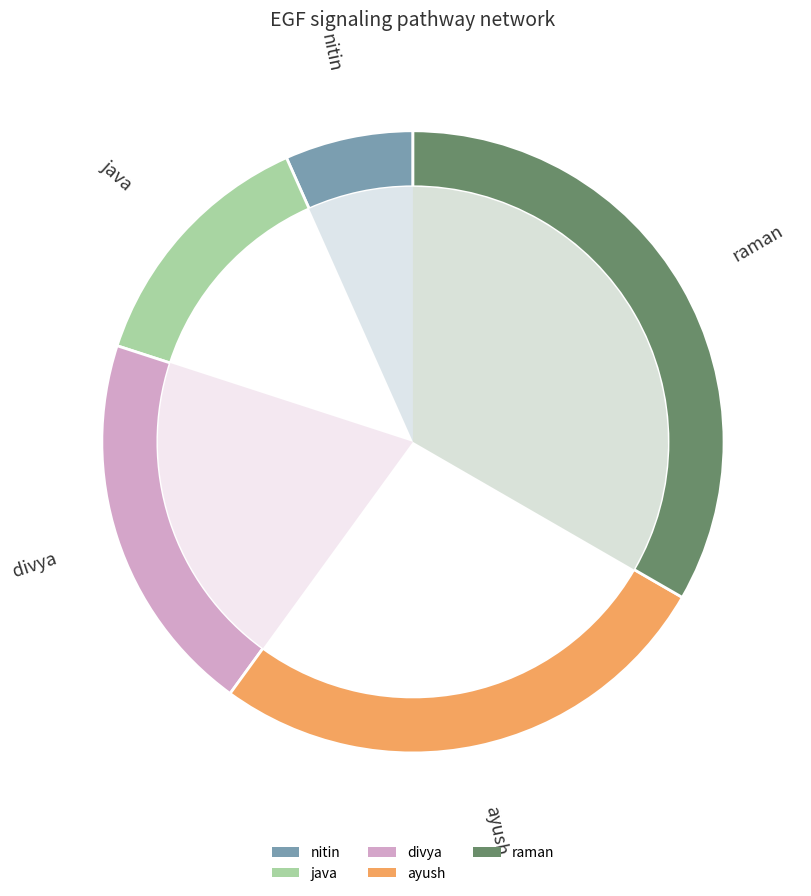

Which slice is the largest?

raman